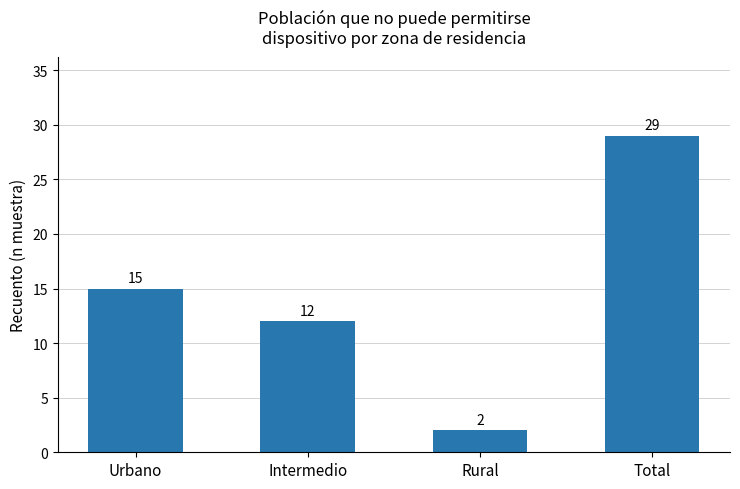

Which has a higher value, Urbano or Intermedio?

Urbano